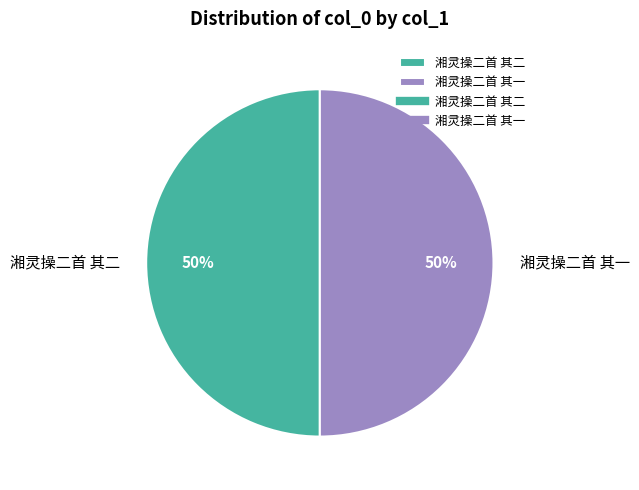

Is it true that 湘灵操二首 其一 is 50% of the pie?

True